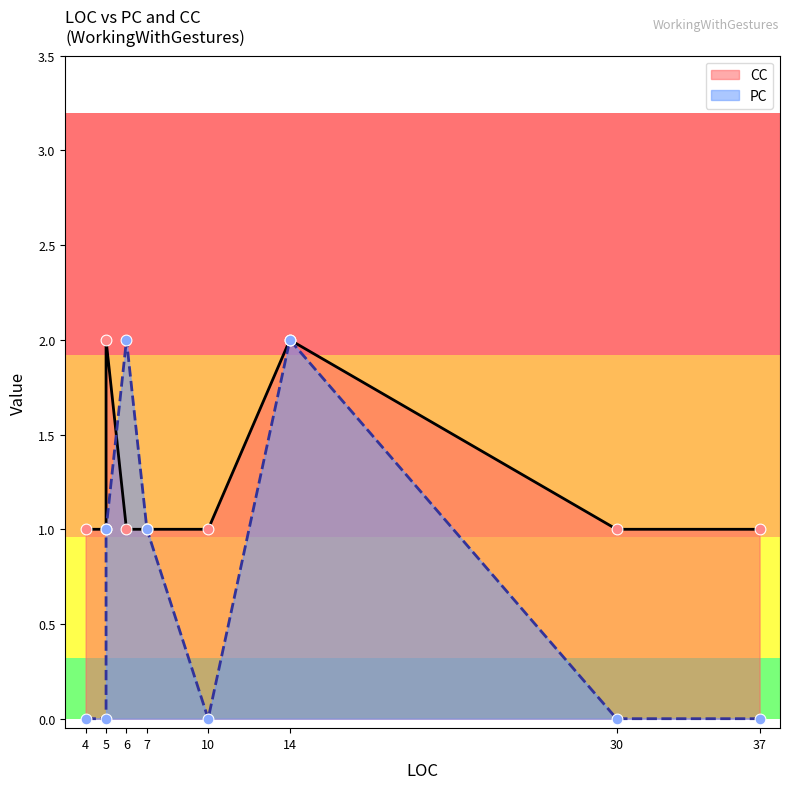

At which category is the sum across all series the highest?

14